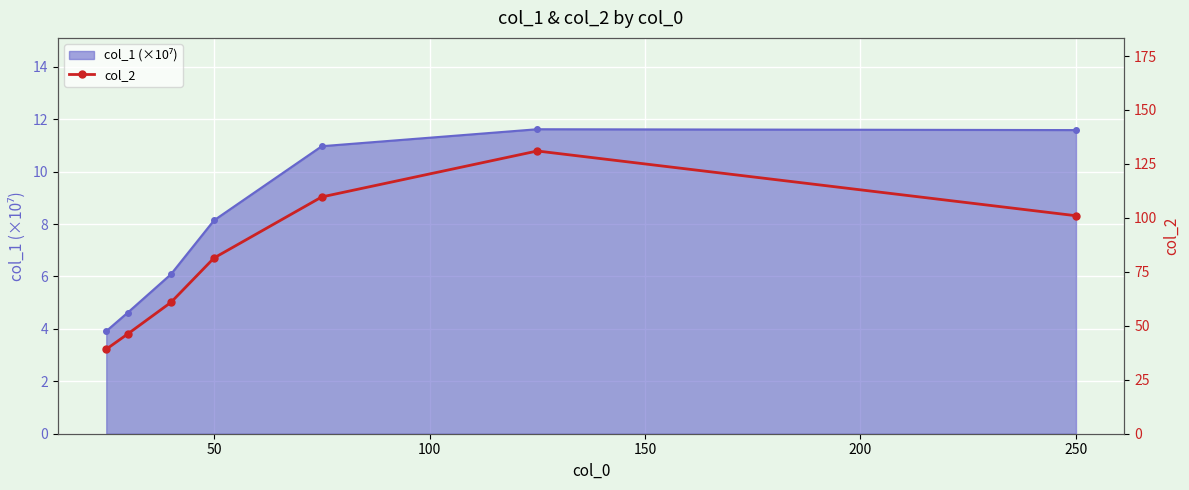

Between 100 and 50, which is larger?

100